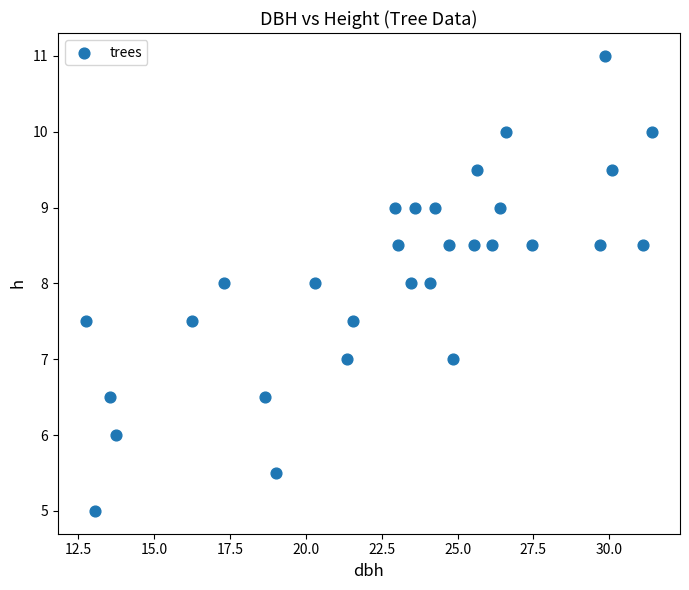

What is the range of Y values (max minus min)?

6.0